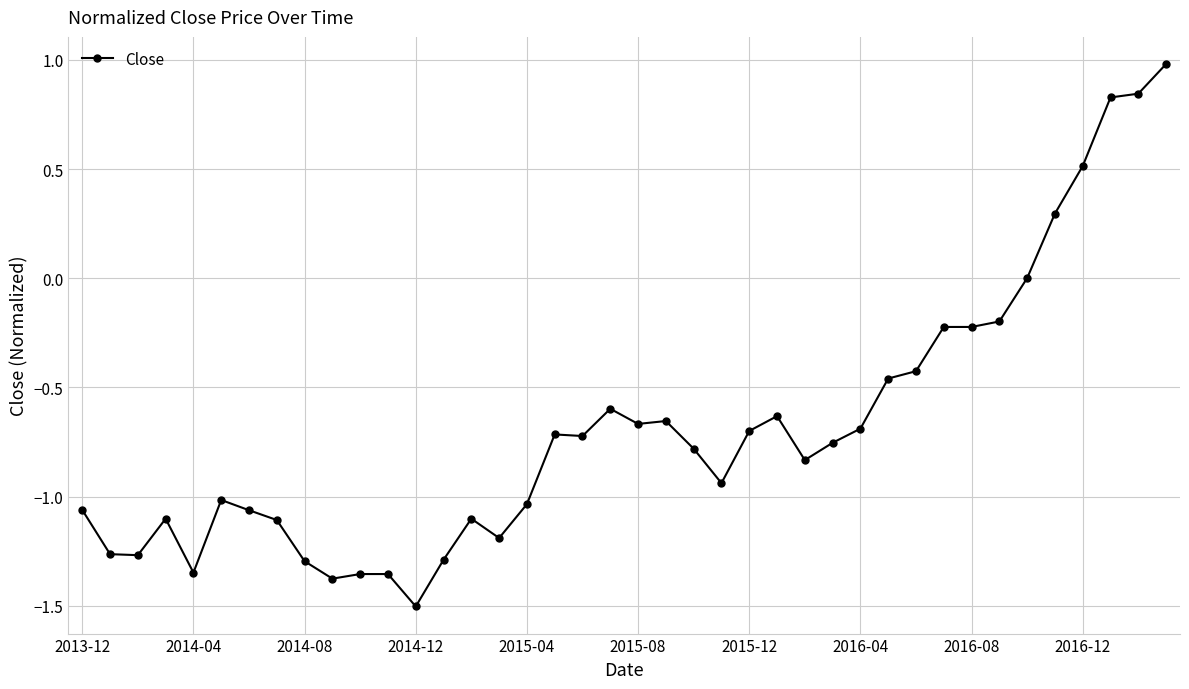

What is the greatest value displayed?

1.0